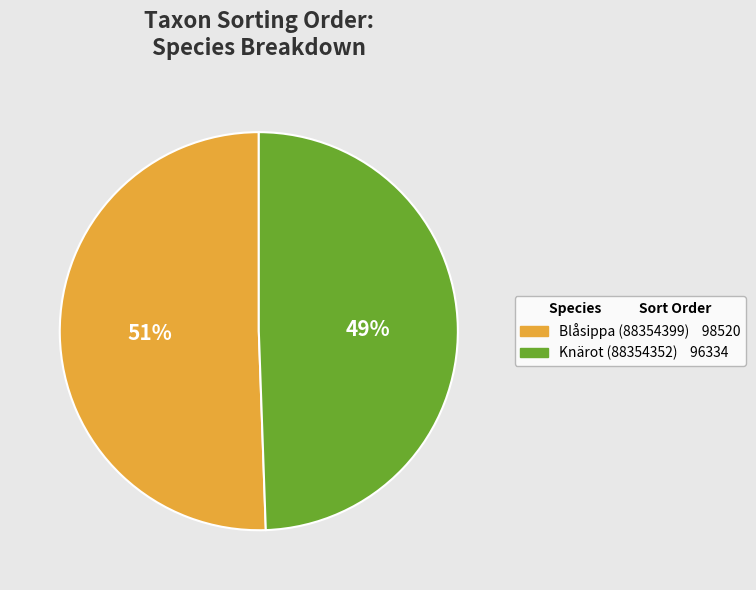

To the nearest percent, what percentage of the pie is Knärot (88354352)?

49%